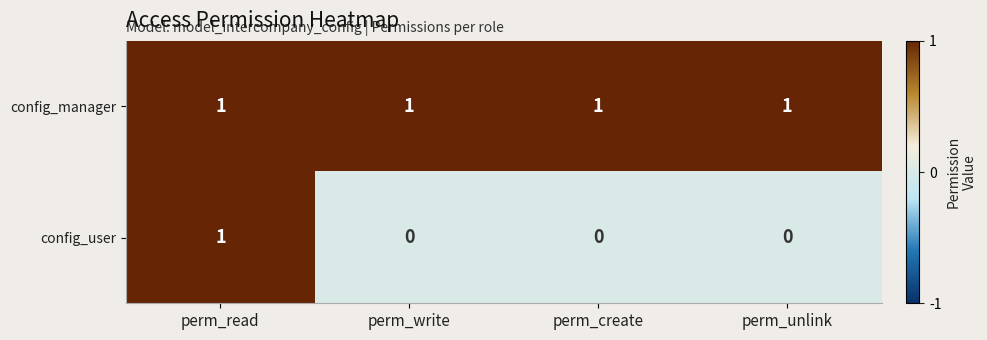

Is the value of config_manager at perm_unlink greater than the value of config_user at perm_write?

Yes